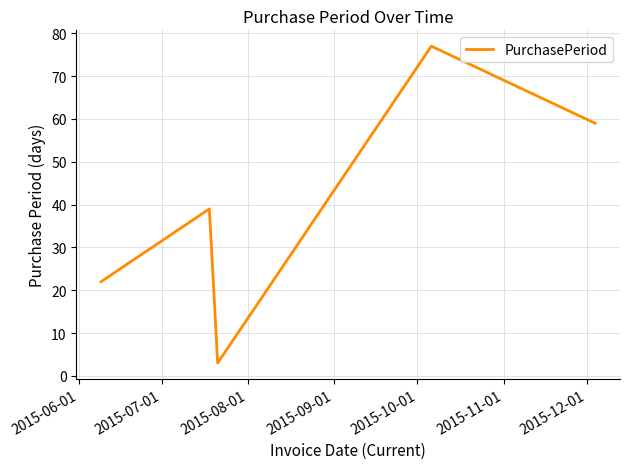

What is the maximum value shown in the chart?

77